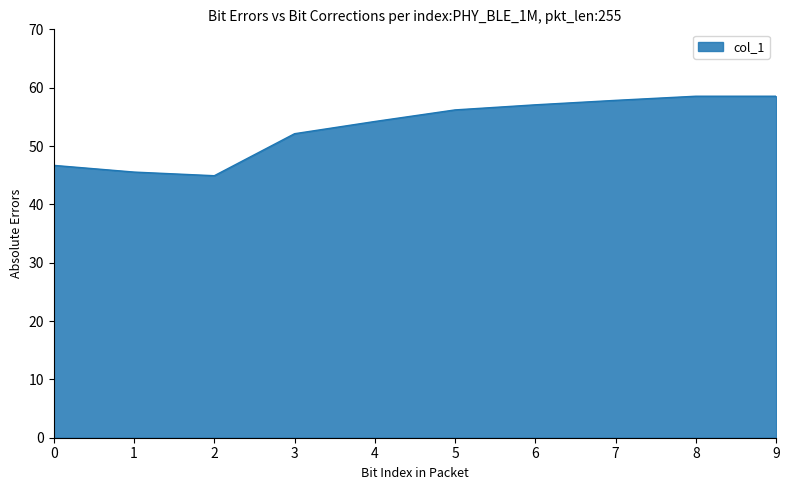

What is the difference between the second highest and second lowest values?

13.0